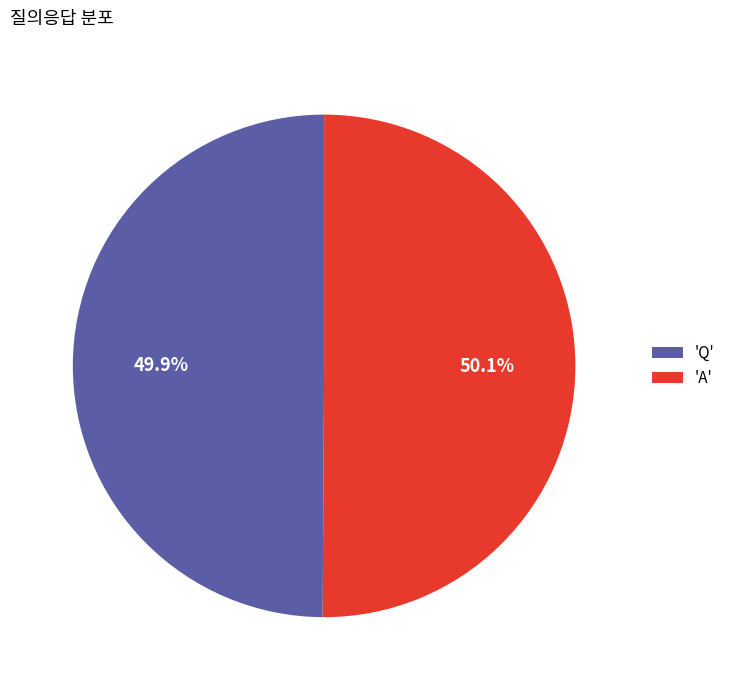

Does any single category account for the majority?

Yes